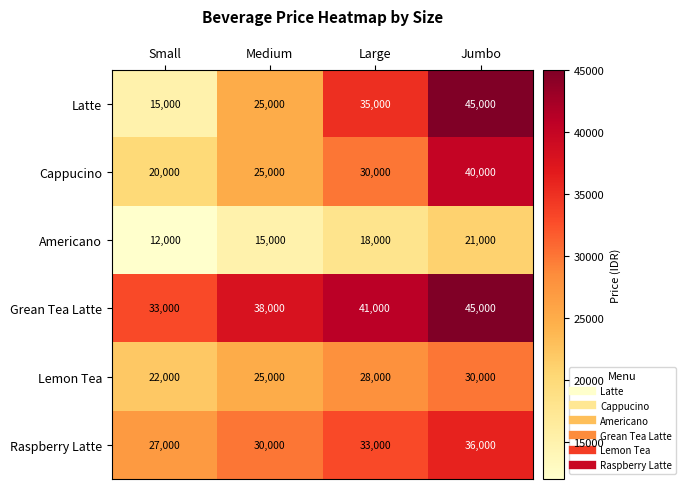

What is the difference between the second highest and second lowest values in the Lemon Tea series?

3000